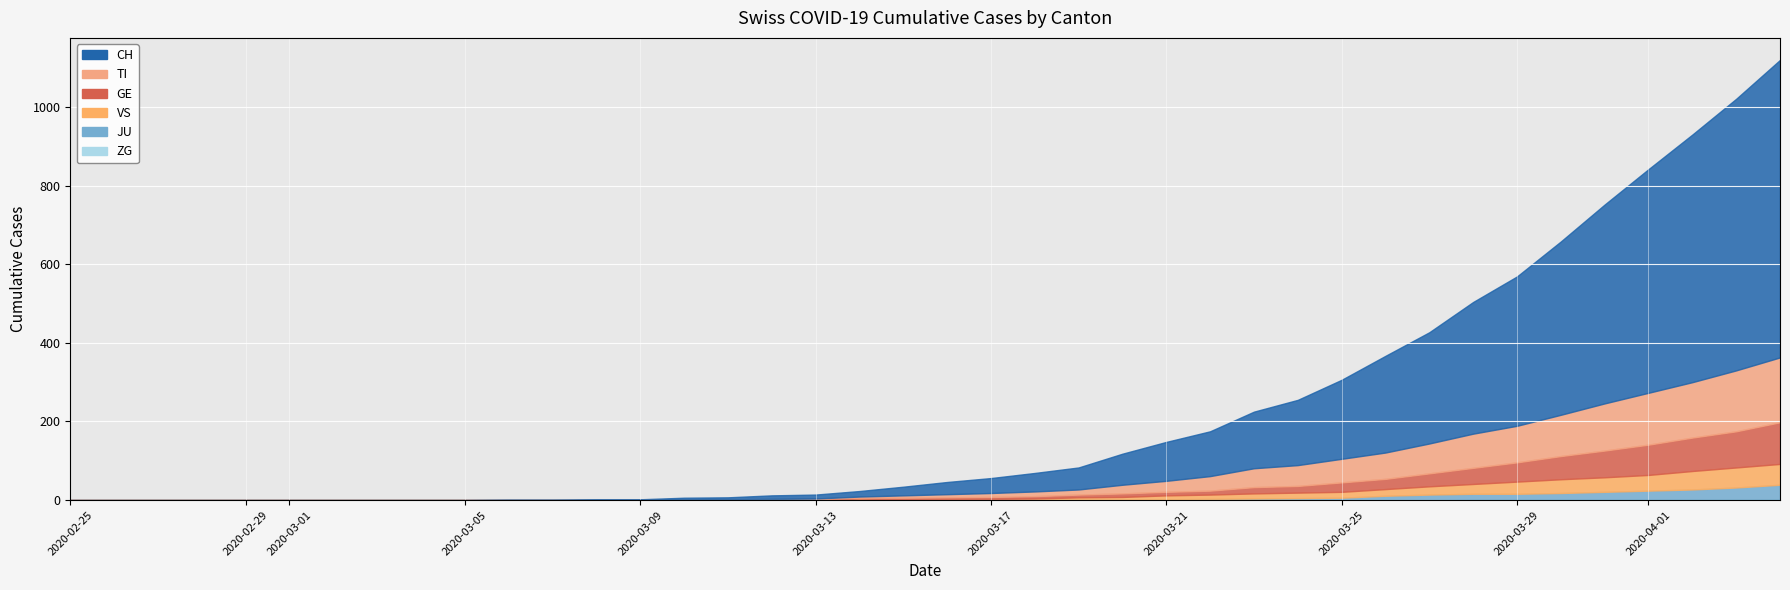

How many intersections are there between GE and TI?

1